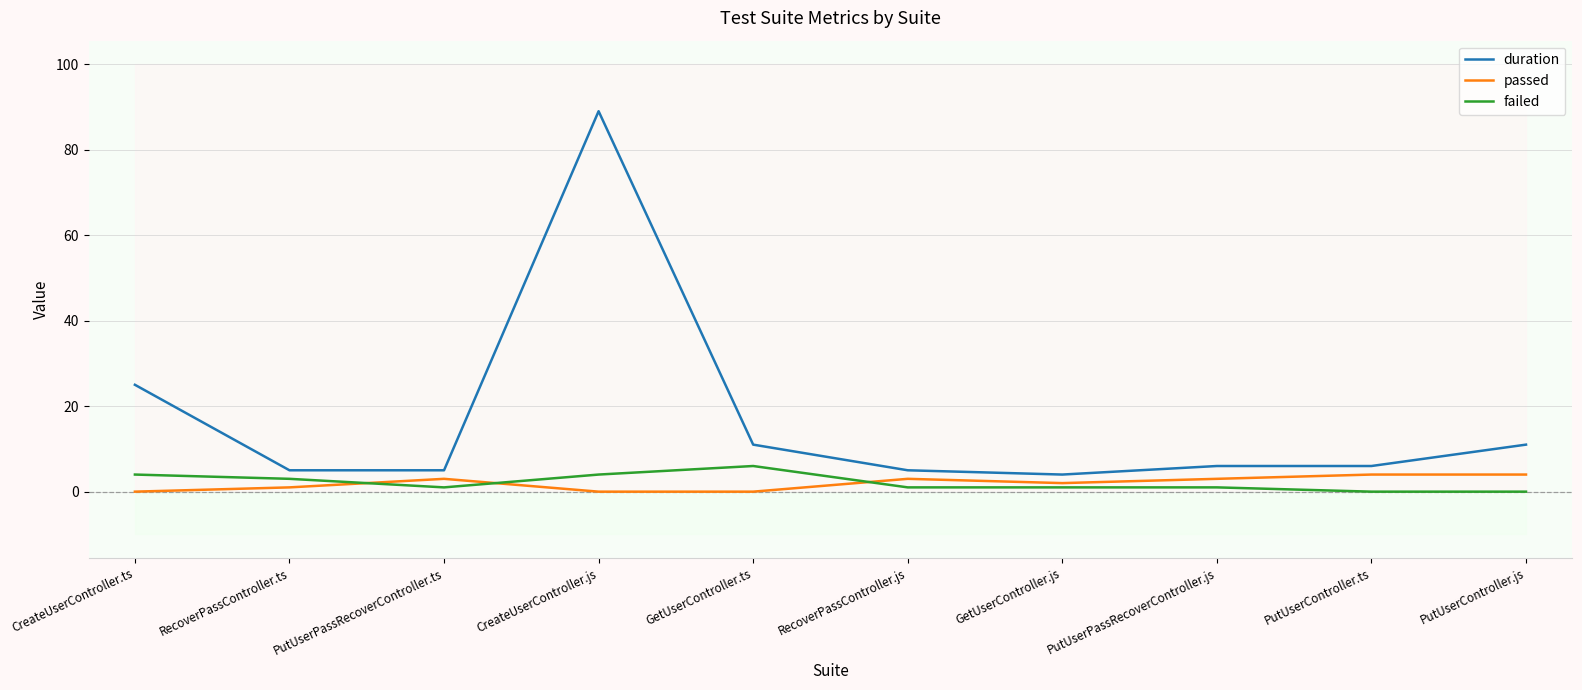

True or false: duration and passed intersect in this chart.

False